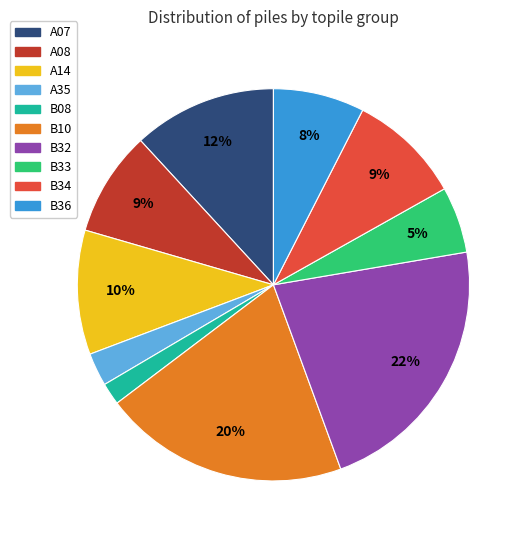

To the nearest percent, what portion does A07 represent?

12%